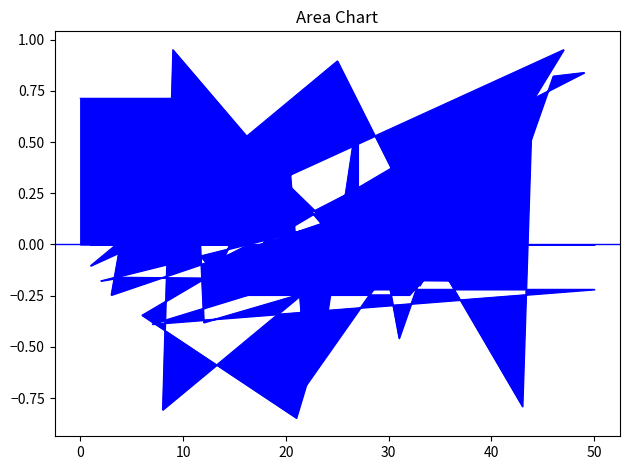

At how many categories does at least one series exceed 0?

40